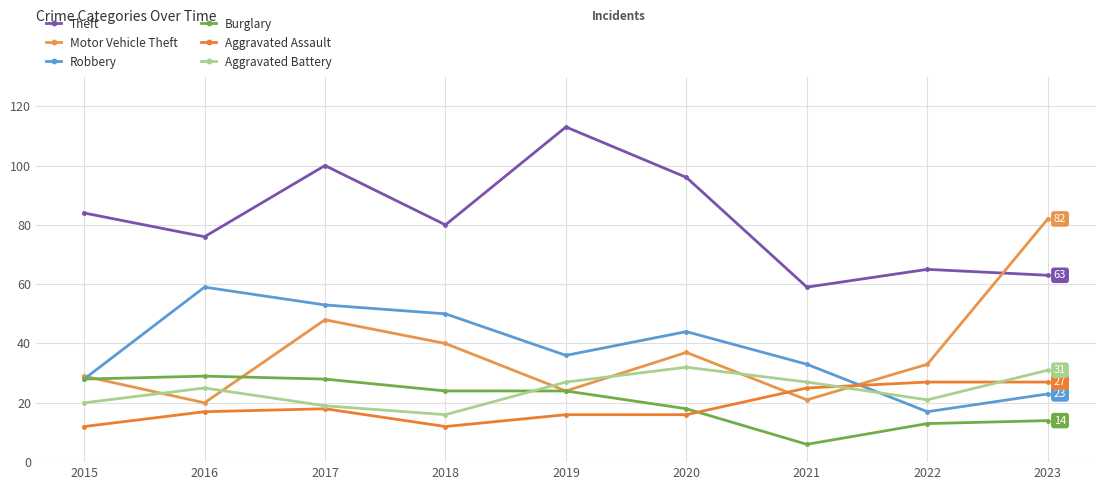

At which label is Burglary closest to 17?

2020